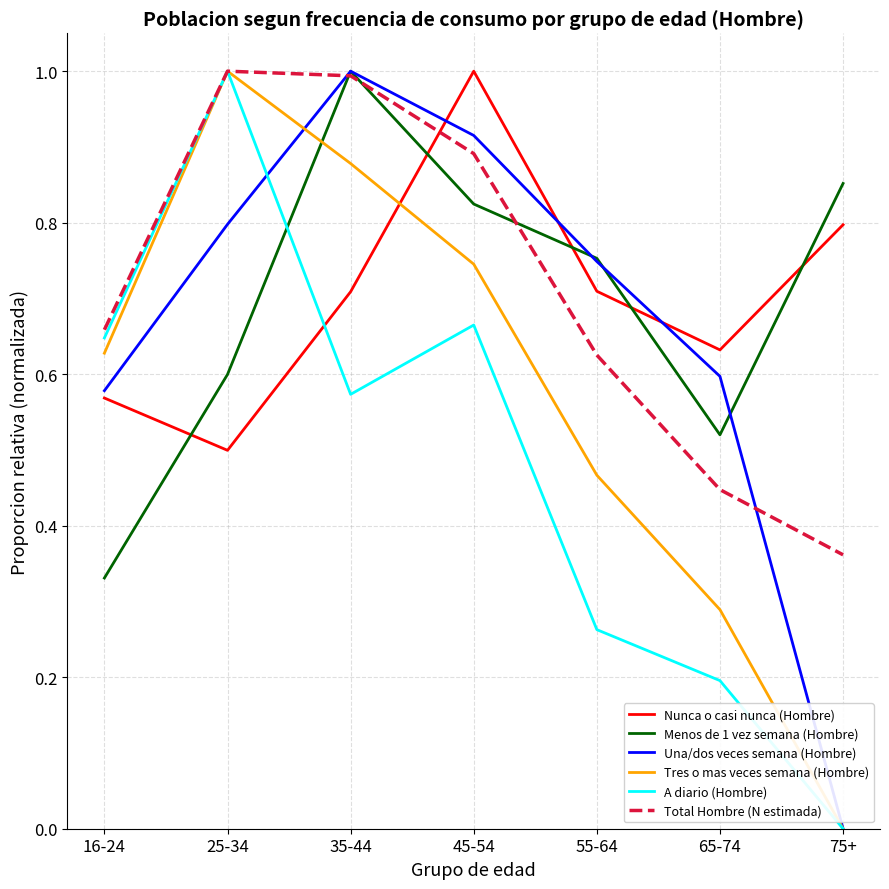

At which label does Menos de 1 vez semana (Hombre) reach its minimum?

16-24